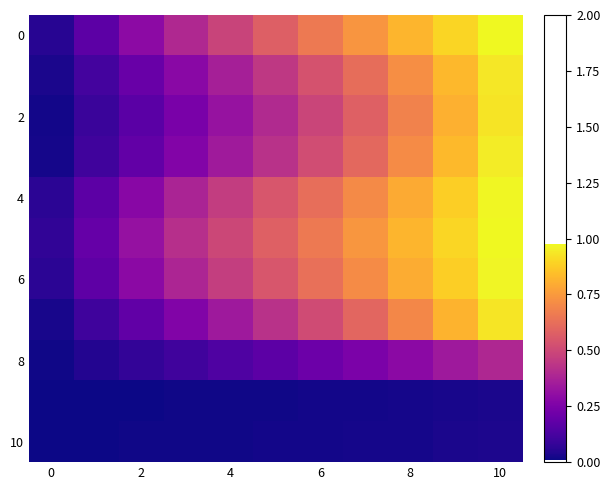

At how many categories does at least one series exceed 0?

11